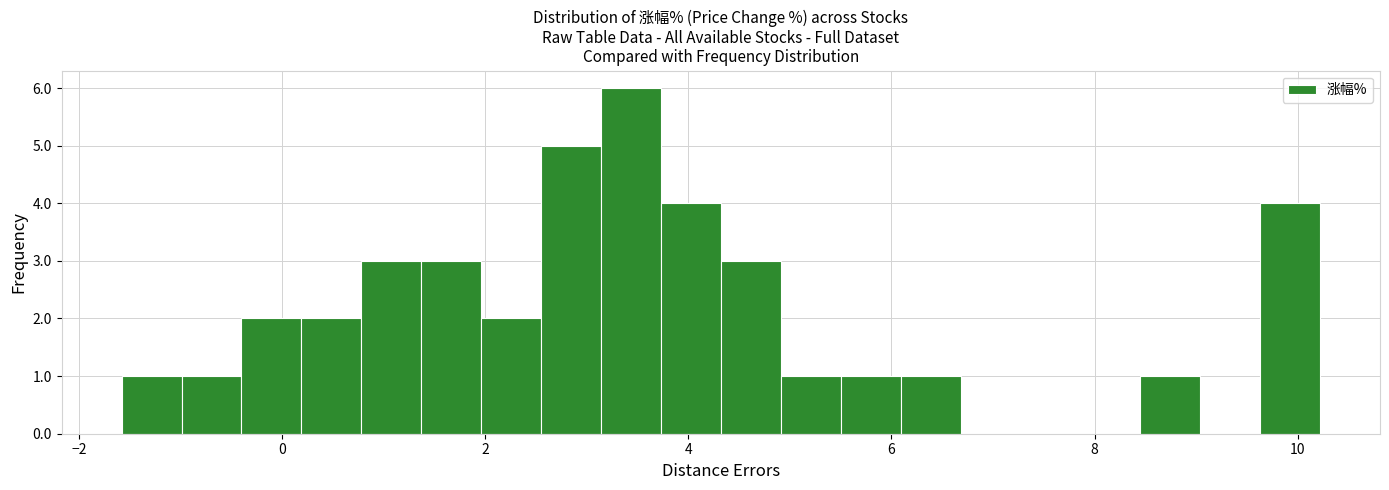

Read against the x-axis, roughly where is the centre of the tallest bar?

3.4